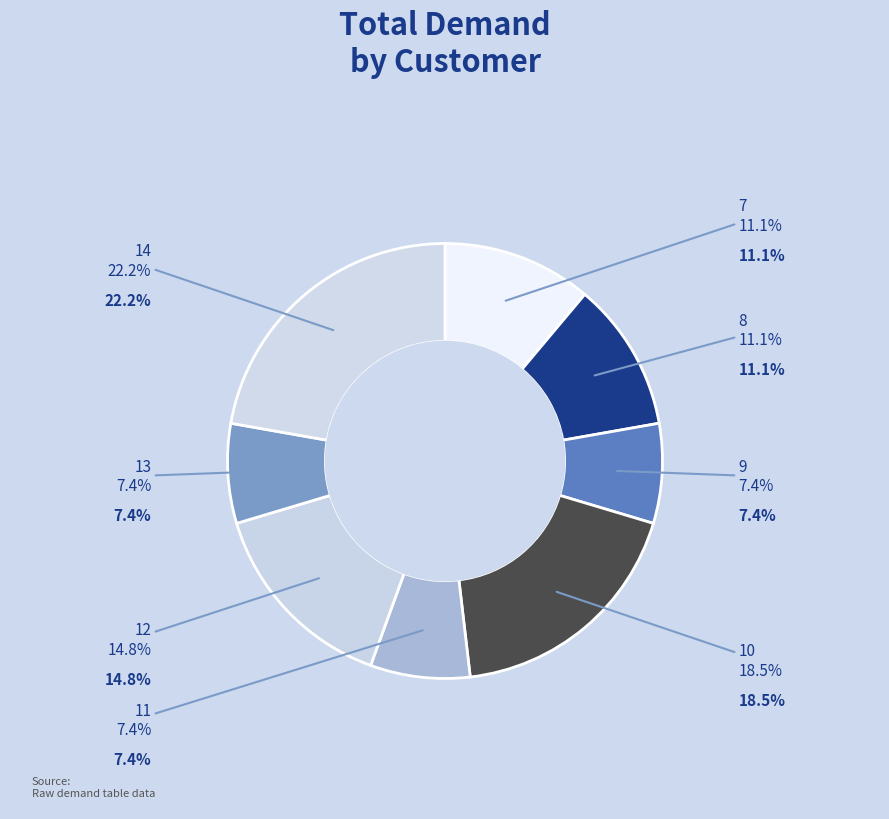

Between 10 and 9, which is larger?

10